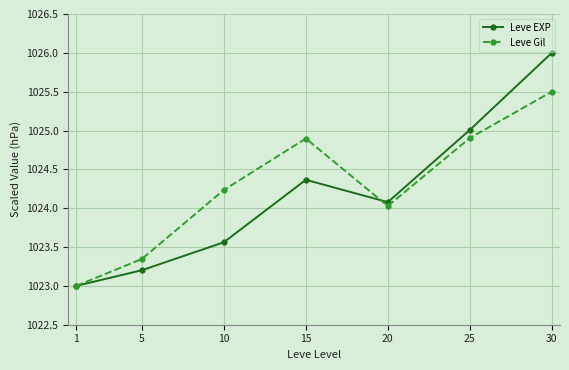

Between 10 and 15, which series saw the biggest shift?

Leve EXP